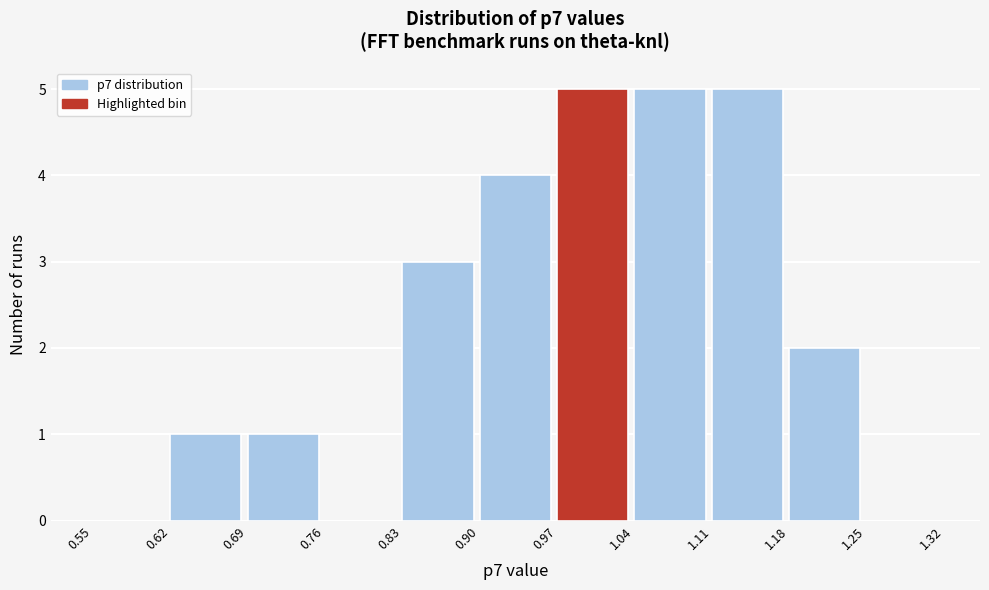

What is the height of the bar covering 0.83 to 0.90 on the x-axis? The values are not printed on the chart, so give them approximately, as read against the axis.

3